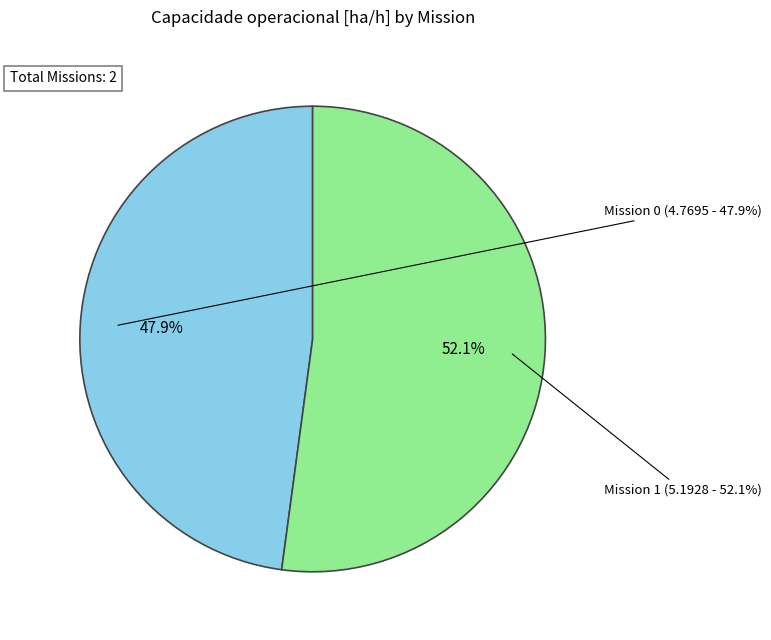

Is Row 0 the majority of the pie?

No